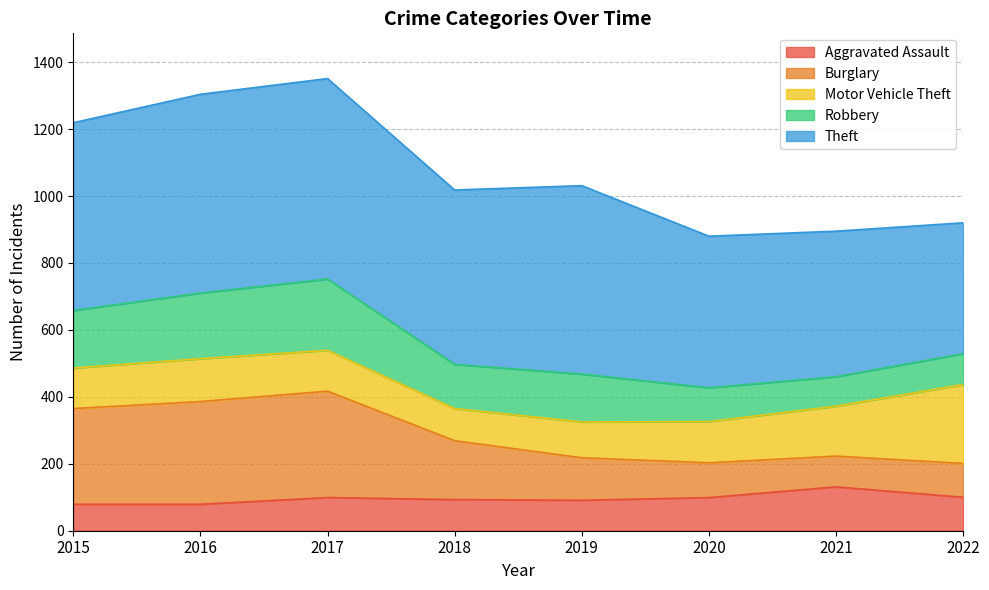

What is the total value across all series at 2018?

1018